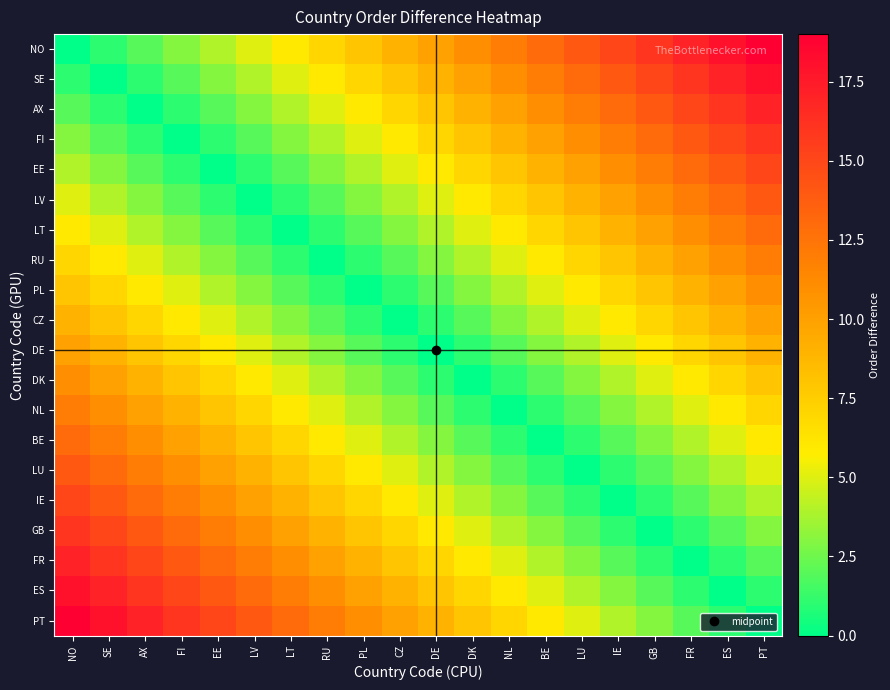

How many distinct data groups are displayed?

20